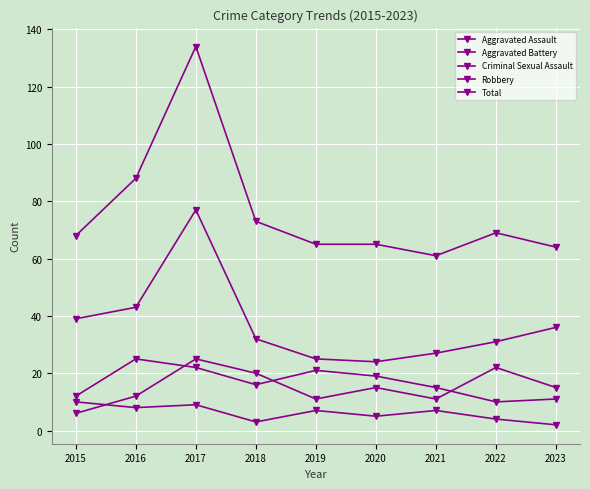

How many categories are shown in the chart?

9